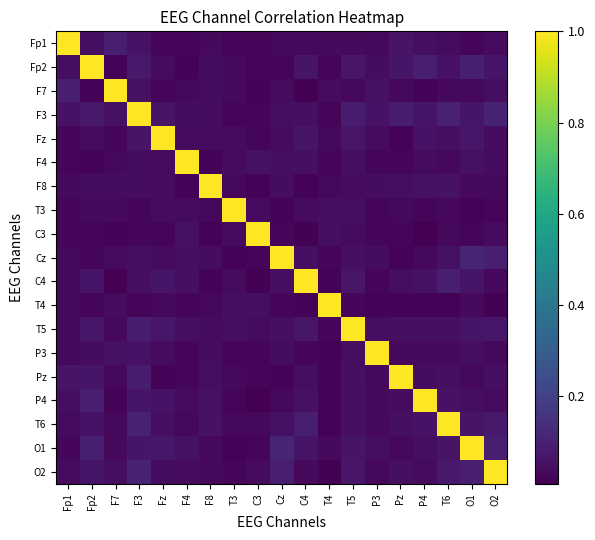

Reading left to right, list all the values displayed in this chart.

Fp1: Fp1=1.0	Fp2=0.0	F7=0.1	F3=0.1	Fz=0.0	F4=0.0	F8=0.0	T3=0.0	C3=0.0	Cz=0.0	C4=0.0	T4=0.0	T5=0.0	P3=0.0	Pz=0.1	P4=0.0	T6=0.0	O1=0.0	O2=0.0
Fp2: Fp1=0.0	Fp2=1.0	F7=0.0	F3=0.1	Fz=0.0	F4=0.0	F8=0.0	T3=0.0	C3=0.0	Cz=0.0	C4=0.1	T4=0.0	T5=0.1	P3=0.0	Pz=0.1	P4=0.1	T6=0.1	O1=0.1	O2=0.1
F7: Fp1=0.1	Fp2=0.0	F7=1.0	F3=0.1	Fz=0.0	F4=0.0	F8=0.0	T3=0.0	C3=0.0	Cz=0.0	C4=0.0	T4=0.0	T5=0.0	P3=0.1	Pz=0.0	P4=0.0	T6=0.0	O1=0.0	O2=0.0
F3: Fp1=0.1	Fp2=0.1	F7=0.1	F3=1.0	Fz=0.1	F4=0.0	F8=0.0	T3=0.0	C3=0.0	Cz=0.0	C4=0.0	T4=0.0	T5=0.1	P3=0.1	Pz=0.1	P4=0.1	T6=0.1	O1=0.1	O2=0.1
Fz: Fp1=0.0	Fp2=0.0	F7=0.0	F3=0.1	Fz=1.0	F4=0.0	F8=0.0	T3=0.0	C3=0.0	Cz=0.0	C4=0.1	T4=0.0	T5=0.1	P3=0.0	Pz=0.0	P4=0.1	T6=0.0	O1=0.1	O2=0.0
F4: Fp1=0.0	Fp2=0.0	F7=0.0	F3=0.0	Fz=0.0	F4=1.0	F8=0.0	T3=0.0	C3=0.1	Cz=0.0	C4=0.0	T4=0.0	T5=0.0	P3=0.0	Pz=0.0	P4=0.0	T6=0.0	O1=0.1	O2=0.0
F8: Fp1=0.0	Fp2=0.0	F7=0.0	F3=0.0	Fz=0.0	F4=0.0	F8=1.0	T3=0.0	C3=0.0	Cz=0.0	C4=0.0	T4=0.0	T5=0.0	P3=0.0	Pz=0.0	P4=0.1	T6=0.1	O1=0.0	O2=0.0
T3: Fp1=0.0	Fp2=0.0	F7=0.0	F3=0.0	Fz=0.0	F4=0.0	F8=0.0	T3=1.0	C3=0.0	Cz=0.0	C4=0.0	T4=0.0	T5=0.0	P3=0.0	Pz=0.0	P4=0.0	T6=0.0	O1=0.0	O2=0.0
C3: Fp1=0.0	Fp2=0.0	F7=0.0	F3=0.0	Fz=0.0	F4=0.1	F8=0.0	T3=0.0	C3=1.0	Cz=0.0	C4=0.0	T4=0.0	T5=0.0	P3=0.0	Pz=0.0	P4=0.0	T6=0.0	O1=0.0	O2=0.0
Cz: Fp1=0.0	Fp2=0.0	F7=0.0	F3=0.0	Fz=0.0	F4=0.0	F8=0.0	T3=0.0	C3=0.0	Cz=1.0	C4=0.0	T4=0.0	T5=0.1	P3=0.0	Pz=0.0	P4=0.0	T6=0.1	O1=0.1	O2=0.1
C4: Fp1=0.0	Fp2=0.1	F7=0.0	F3=0.0	Fz=0.1	F4=0.0	F8=0.0	T3=0.0	C3=0.0	Cz=0.0	C4=1.0	T4=0.0	T5=0.1	P3=0.0	Pz=0.0	P4=0.1	T6=0.1	O1=0.1	O2=0.0
T4: Fp1=0.0	Fp2=0.0	F7=0.0	F3=0.0	Fz=0.0	F4=0.0	F8=0.0	T3=0.0	C3=0.0	Cz=0.0	C4=0.0	T4=1.0	T5=0.0	P3=0.0	Pz=0.0	P4=0.0	T6=0.0	O1=0.0	O2=0.0
T5: Fp1=0.0	Fp2=0.1	F7=0.0	F3=0.1	Fz=0.1	F4=0.0	F8=0.0	T3=0.0	C3=0.0	Cz=0.1	C4=0.1	T4=0.0	T5=1.0	P3=0.0	Pz=0.1	P4=0.1	T6=0.0	O1=0.1	O2=0.1
P3: Fp1=0.0	Fp2=0.0	F7=0.1	F3=0.1	Fz=0.0	F4=0.0	F8=0.0	T3=0.0	C3=0.0	Cz=0.0	C4=0.0	T4=0.0	T5=0.0	P3=1.0	Pz=0.0	P4=0.0	T6=0.0	O1=0.0	O2=0.0
Pz: Fp1=0.1	Fp2=0.1	F7=0.0	F3=0.1	Fz=0.0	F4=0.0	F8=0.0	T3=0.0	C3=0.0	Cz=0.0	C4=0.0	T4=0.0	T5=0.1	P3=0.0	Pz=1.0	P4=0.0	T6=0.0	O1=0.0	O2=0.0
P4: Fp1=0.0	Fp2=0.1	F7=0.0	F3=0.1	Fz=0.1	F4=0.0	F8=0.1	T3=0.0	C3=0.0	Cz=0.0	C4=0.1	T4=0.0	T5=0.1	P3=0.0	Pz=0.0	P4=1.0	T6=0.1	O1=0.0	O2=0.0
T6: Fp1=0.0	Fp2=0.1	F7=0.0	F3=0.1	Fz=0.0	F4=0.0	F8=0.1	T3=0.0	C3=0.0	Cz=0.1	C4=0.1	T4=0.0	T5=0.0	P3=0.0	Pz=0.0	P4=0.1	T6=1.0	O1=0.1	O2=0.1
O1: Fp1=0.0	Fp2=0.1	F7=0.0	F3=0.1	Fz=0.1	F4=0.1	F8=0.0	T3=0.0	C3=0.0	Cz=0.1	C4=0.1	T4=0.0	T5=0.1	P3=0.0	Pz=0.0	P4=0.0	T6=0.1	O1=1.0	O2=0.1
O2: Fp1=0.0	Fp2=0.1	F7=0.0	F3=0.1	Fz=0.0	F4=0.0	F8=0.0	T3=0.0	C3=0.0	Cz=0.1	C4=0.0	T4=0.0	T5=0.1	P3=0.0	Pz=0.0	P4=0.0	T6=0.1	O1=0.1	O2=1.0